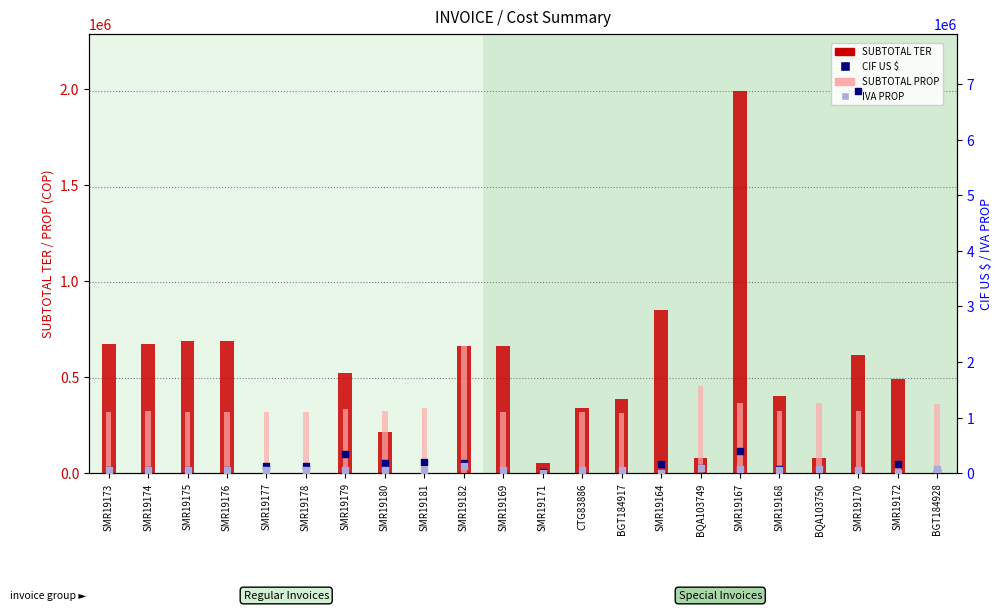

What is the total value across all series at SMR19168?

863263.0